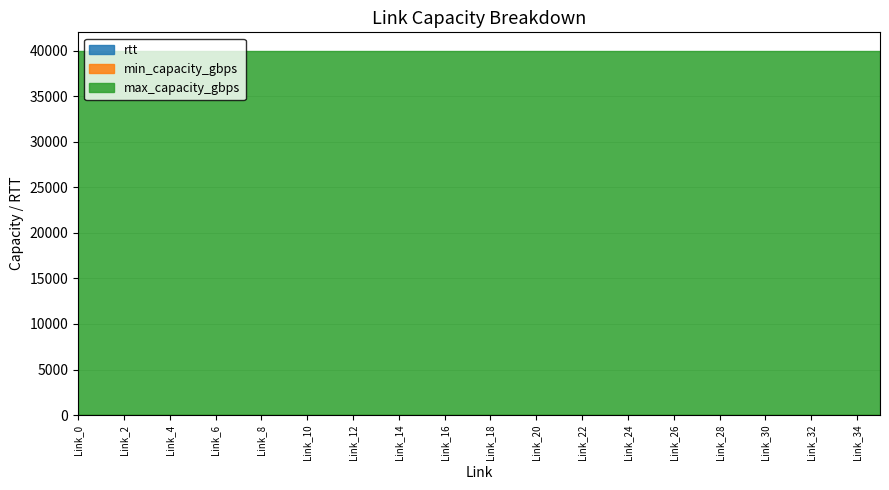

Reading left to right, extract all data points from this chart.

rtt: Link_0=1	Link_1=1	Link_2=1	Link_3=1	Link_4=1	Link_5=1	Link_6=1	Link_7=1	Link_8=1	Link_9=1	Link_10=1	Link_11=1	Link_12=1	Link_13=1	Link_14=1	Link_15=1	Link_16=1	Link_17=1	Link_18=1	Link_19=1	Link_20=1	Link_21=1	Link_22=1	Link_23=1	Link_24=1	Link_25=1	Link_26=1	Link_27=1	Link_28=1	Link_29=1	Link_30=1	Link_31=1	Link_32=1	Link_33=1	Link_34=1	Link_35=1
min_capacity_gbps: Link_0=0	Link_1=0	Link_2=0	Link_3=0	Link_4=0	Link_5=0	Link_6=0	Link_7=0	Link_8=0	Link_9=0	Link_10=0	Link_11=0	Link_12=0	Link_13=0	Link_14=0	Link_15=0	Link_16=0	Link_17=0	Link_18=0	Link_19=0	Link_20=0	Link_21=0	Link_22=0	Link_23=0	Link_24=0	Link_25=0	Link_26=0	Link_27=0	Link_28=0	Link_29=0	Link_30=0	Link_31=0	Link_32=0	Link_33=0	Link_34=0	Link_35=0
max_capacity_gbps: Link_0=40000	Link_1=40000	Link_2=40000	Link_3=40000	Link_4=40000	Link_5=40000	Link_6=40000	Link_7=40000	Link_8=40000	Link_9=40000	Link_10=40000	Link_11=40000	Link_12=40000	Link_13=40000	Link_14=40000	Link_15=40000	Link_16=40000	Link_17=40000	Link_18=40000	Link_19=40000	Link_20=40000	Link_21=40000	Link_22=40000	Link_23=40000	Link_24=40000	Link_25=40000	Link_26=40000	Link_27=40000	Link_28=40000	Link_29=40000	Link_30=40000	Link_31=40000	Link_32=40000	Link_33=40000	Link_34=40000	Link_35=40000